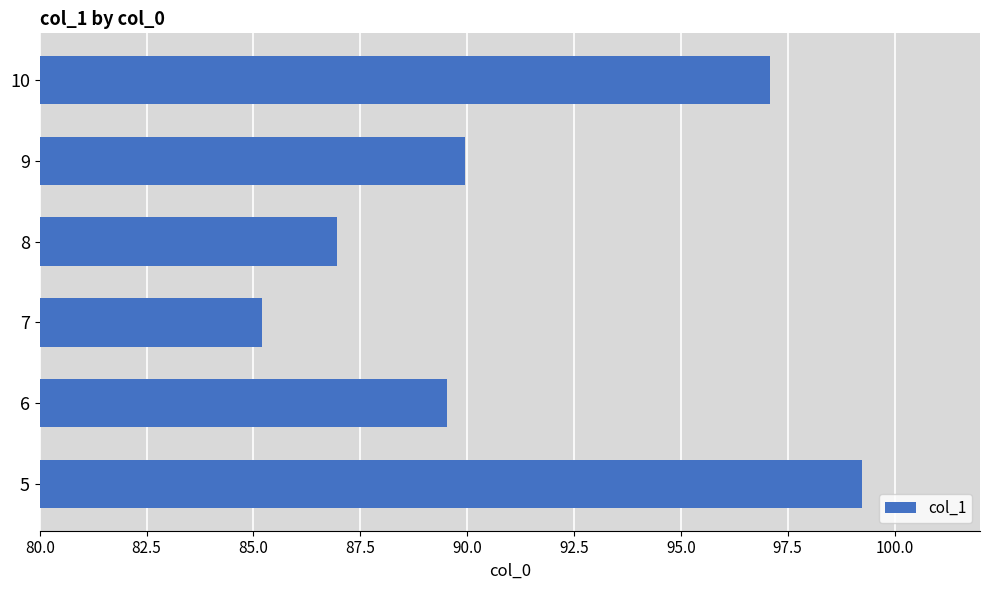

What is the difference between the maximum and minimum values?

14.0